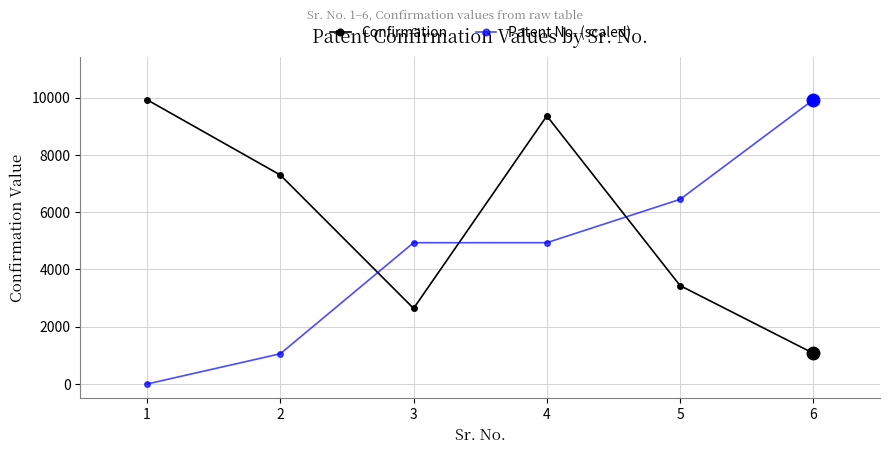

How many lines are shown in the chart?

2